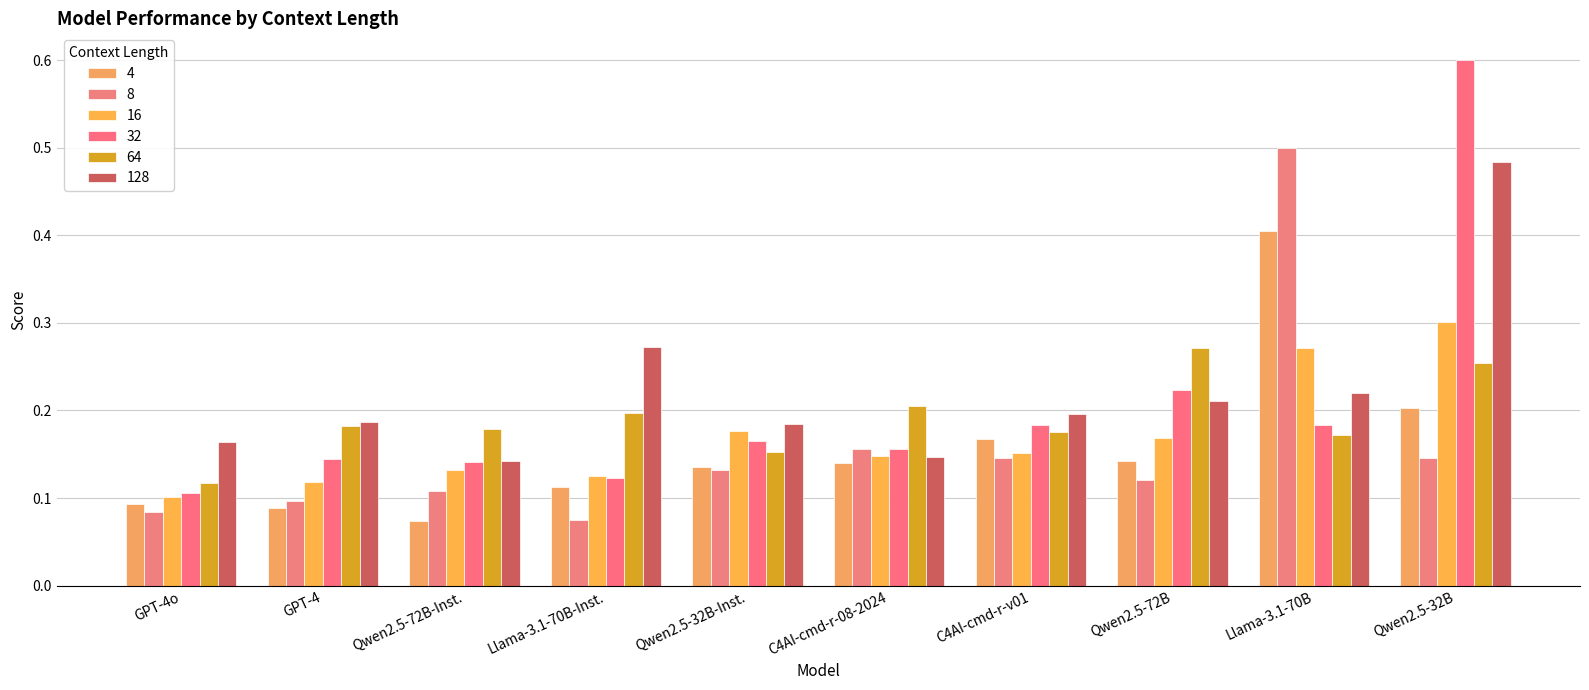

At which label is 64 closest to 0?

GPT-4o